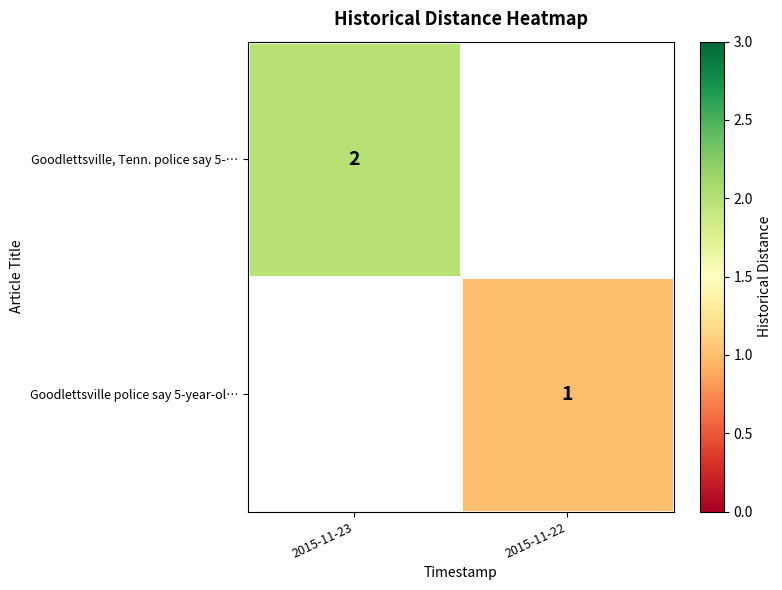

Which category has the lowest value across all series?

2015-11-22